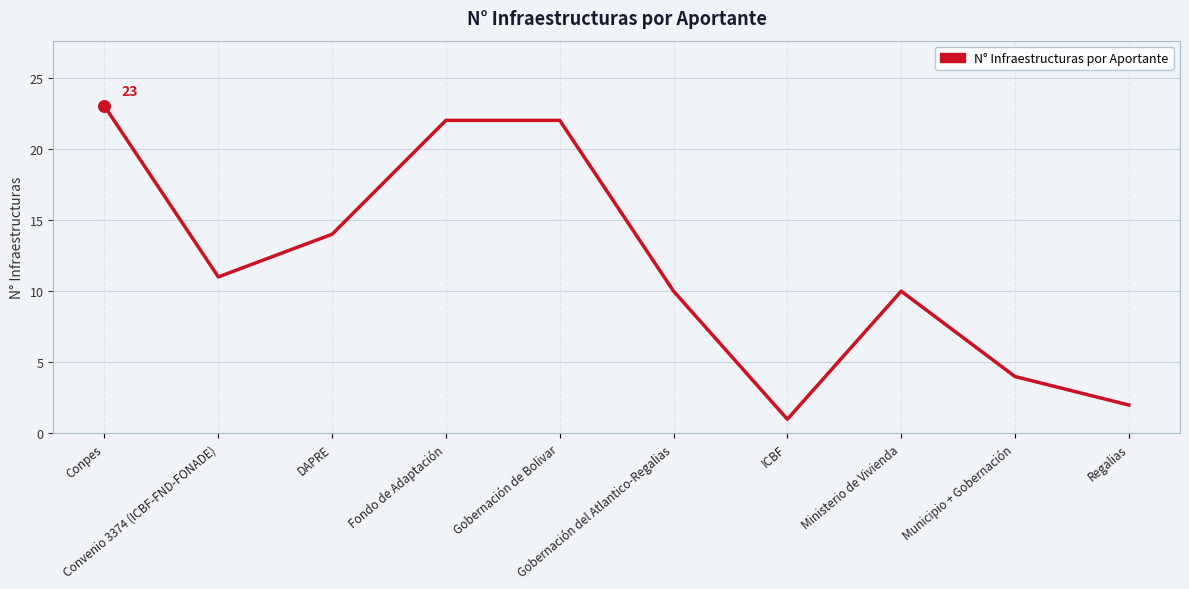

Between Regalias and Ministerio de Vivienda, which is larger?

Ministerio de Vivienda